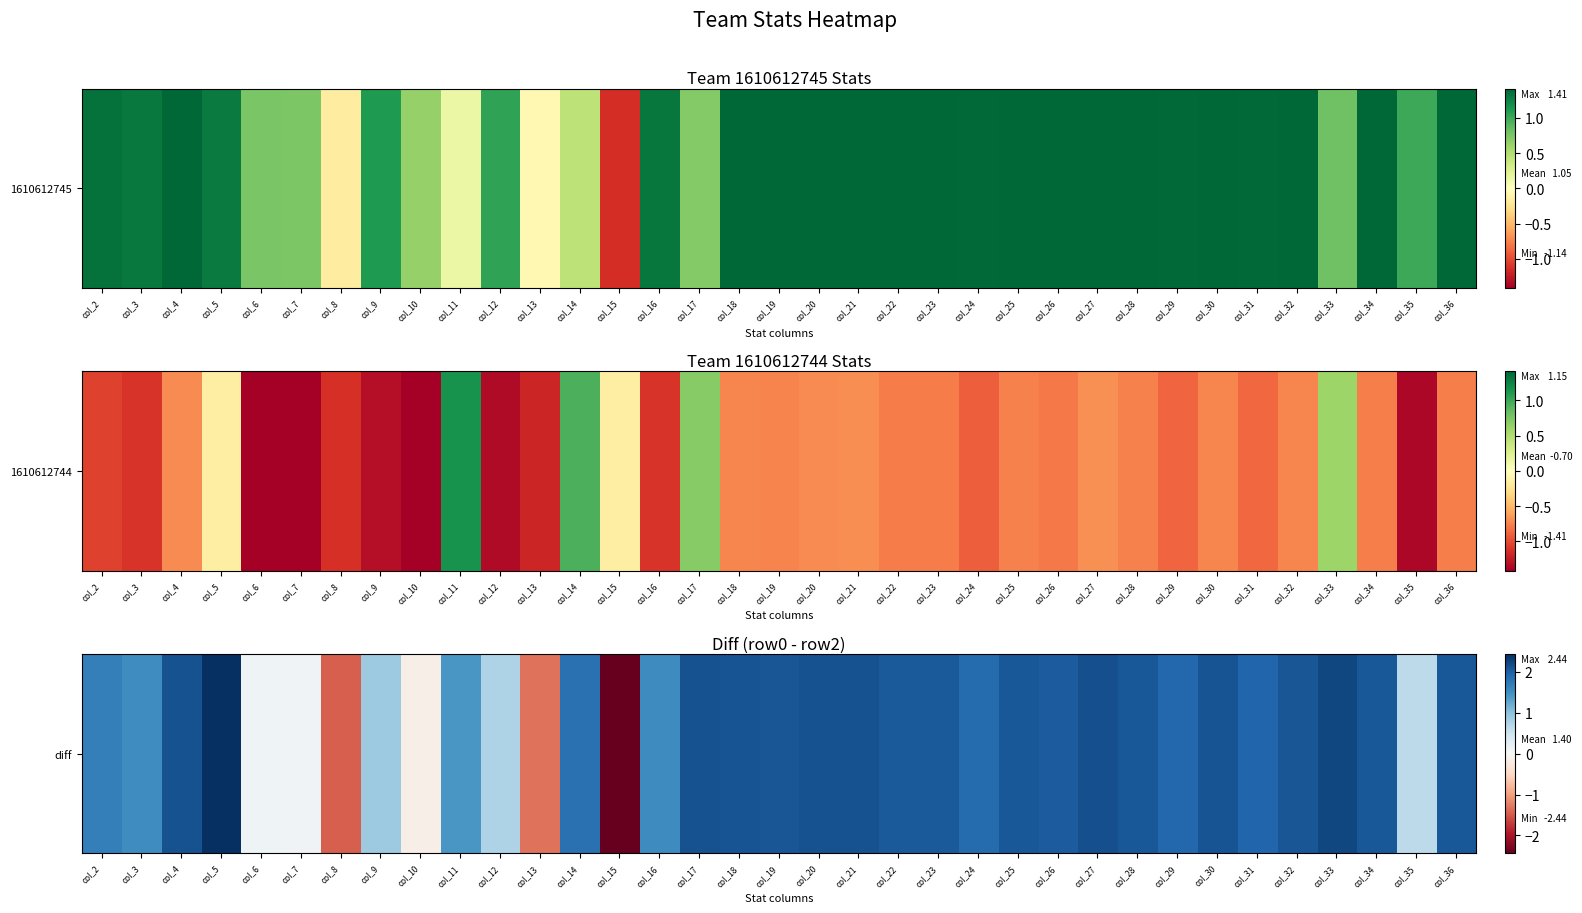

What value does the data have at col_3?

1.5